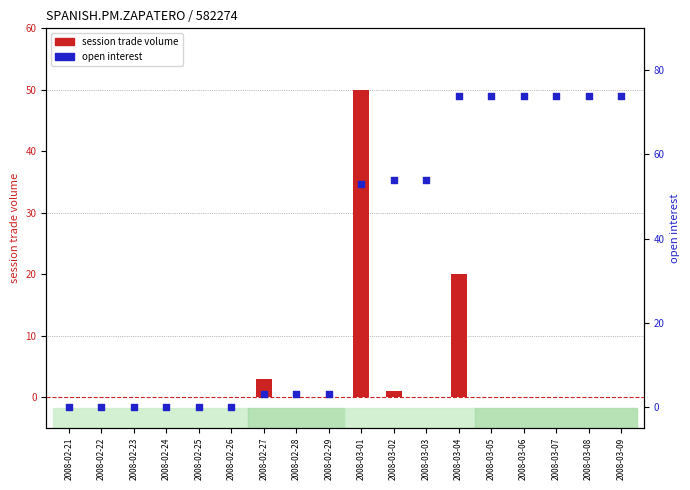

Is the value of open interest at 2008-02-24 greater than the value of session trade volume at 2008-02-22?

No